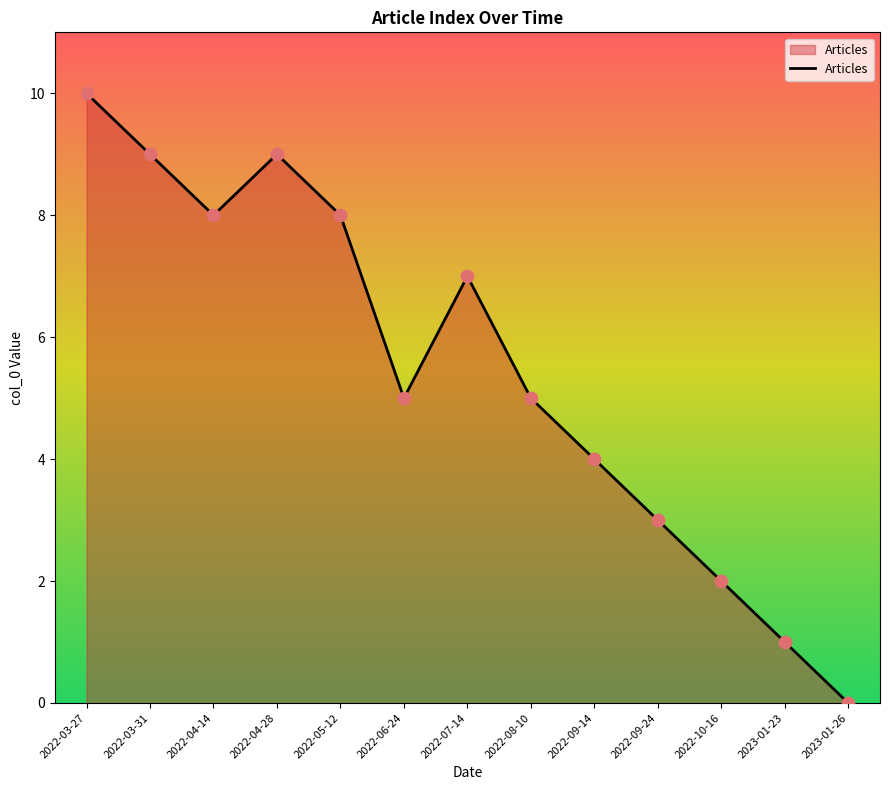

Which has a higher value, 2023-01-23 or 2022-05-12?

2022-05-12